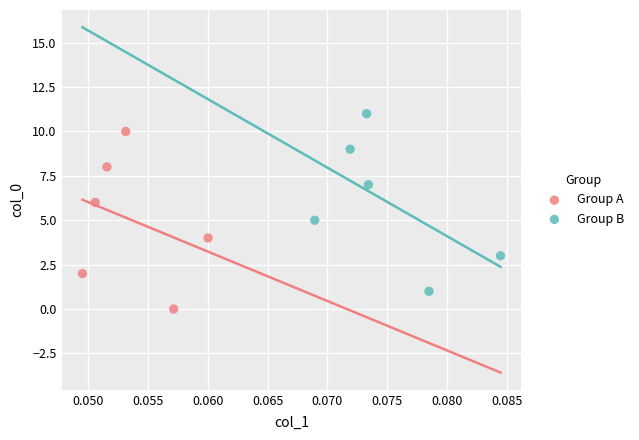

What are all the series names shown in the legend?

Group A, Group B